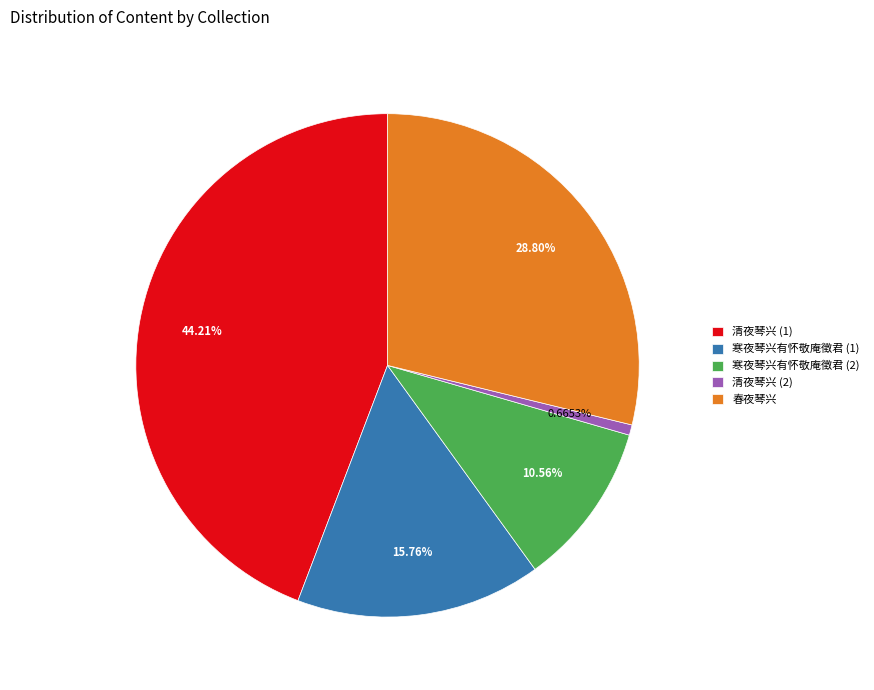

Is there a majority slice in this chart?

No